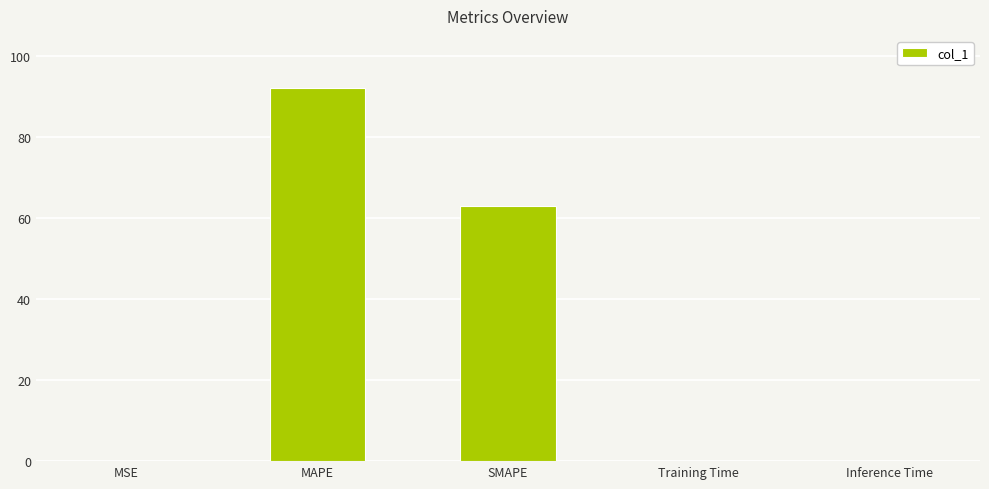

Is it true that the value at Training Time is 0.0?

True